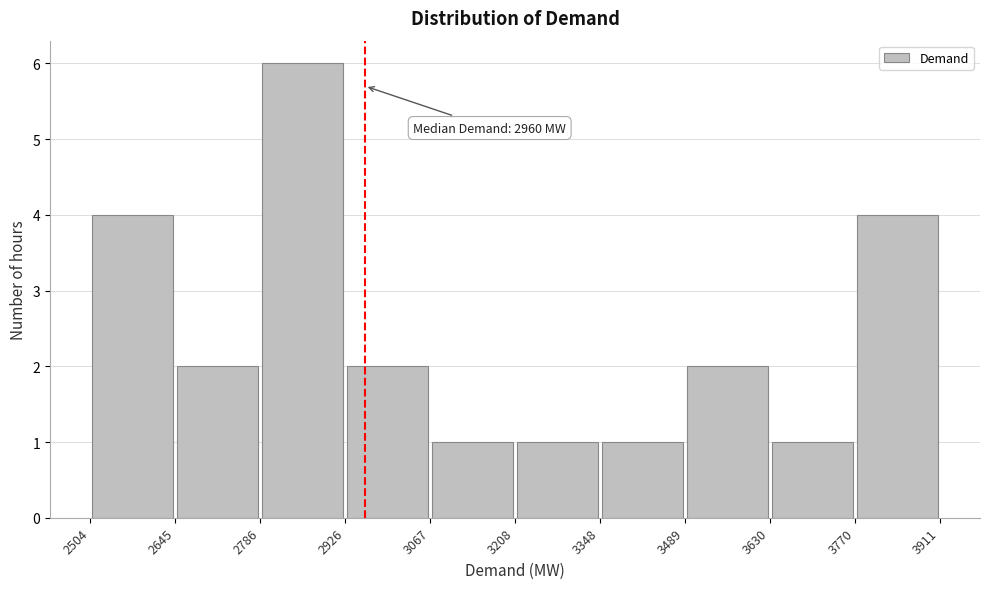

Over which range of the x-axis is the bar tallest?

2786 to 2926